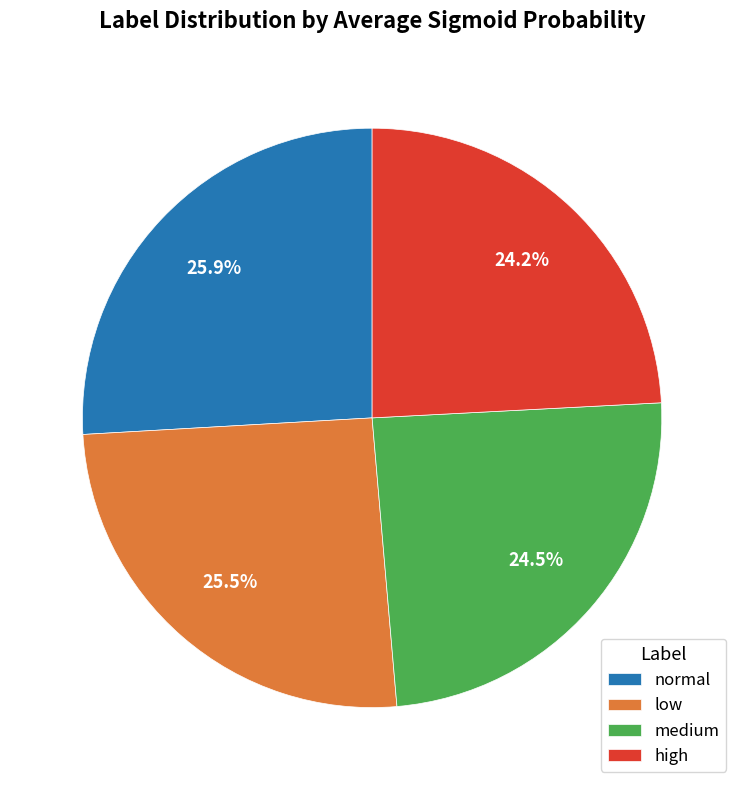

How much of the chart is everything except low?

74.5%